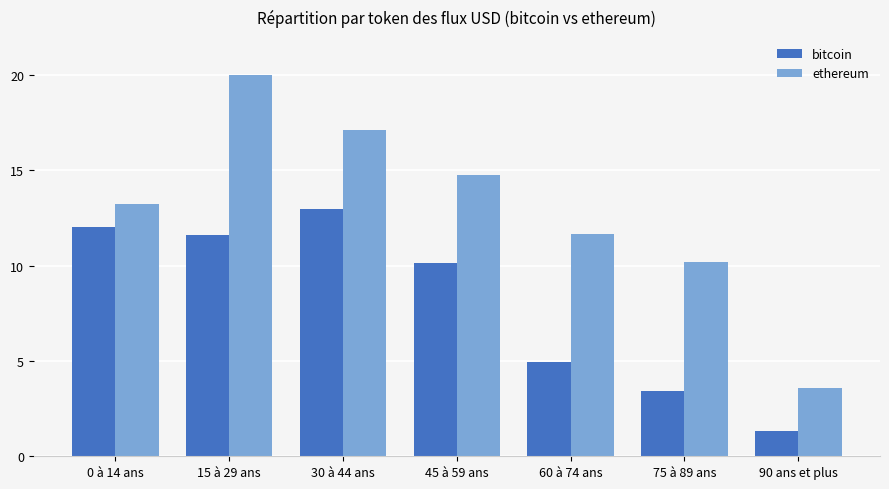

Reading left to right, extract all data points from this chart.

bitcoin: 12.0	11.6	12.9	10.1	5.0	3.4	1.3
ethereum: 13.2	20.0	17.1	14.7	11.7	10.2	3.6